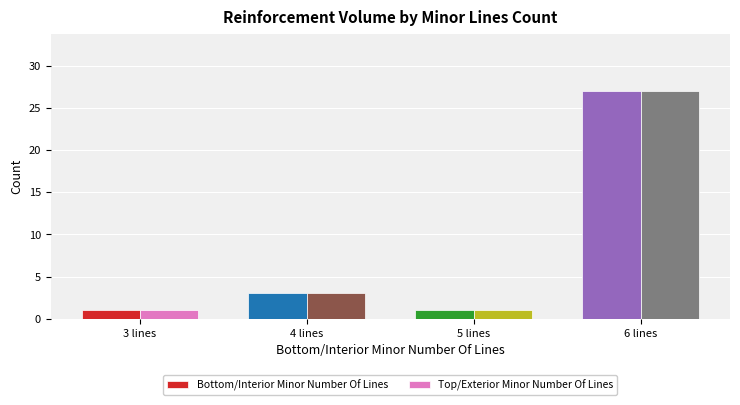

At which label is Top/Exterior Minor Number Of Lines closest to 14?

4 lines